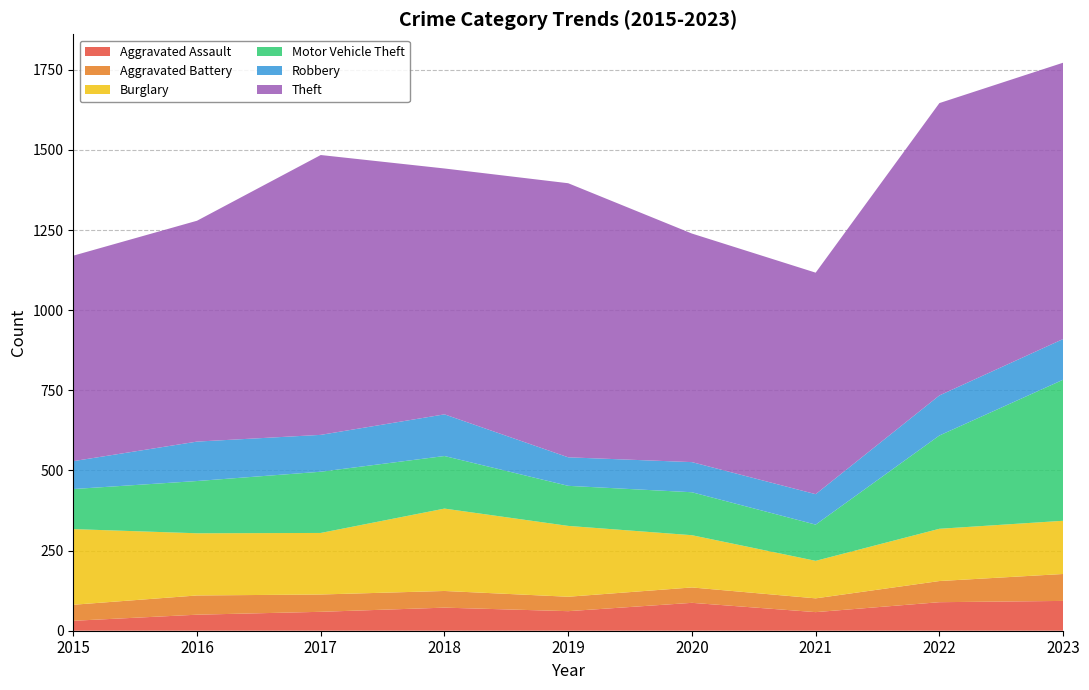

Reading left to right, list all the values displayed in this chart.

Aggravated Assault: 31	50	59	72	61	87	58	89	93
Aggravated Battery: 50	60	54	52	45	48	43	66	84
Burglary: 236	194	192	257	221	163	117	163	166
Motor Vehicle Theft: 125	163	191	164	125	134	113	291	440
Robbery: 87	123	115	130	89	94	95	125	127
Theft: 641	689	873	767	855	713	691	912	862